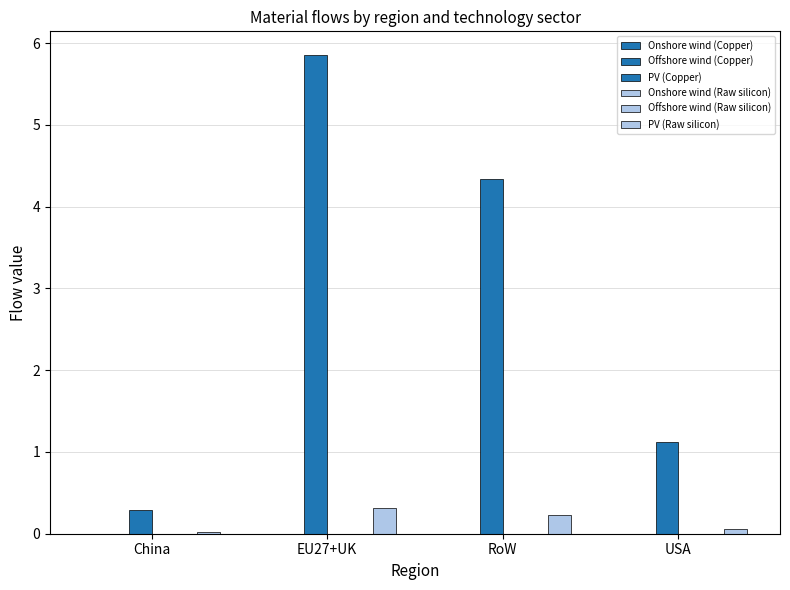

Which has a higher value, USA or RoW?

USA